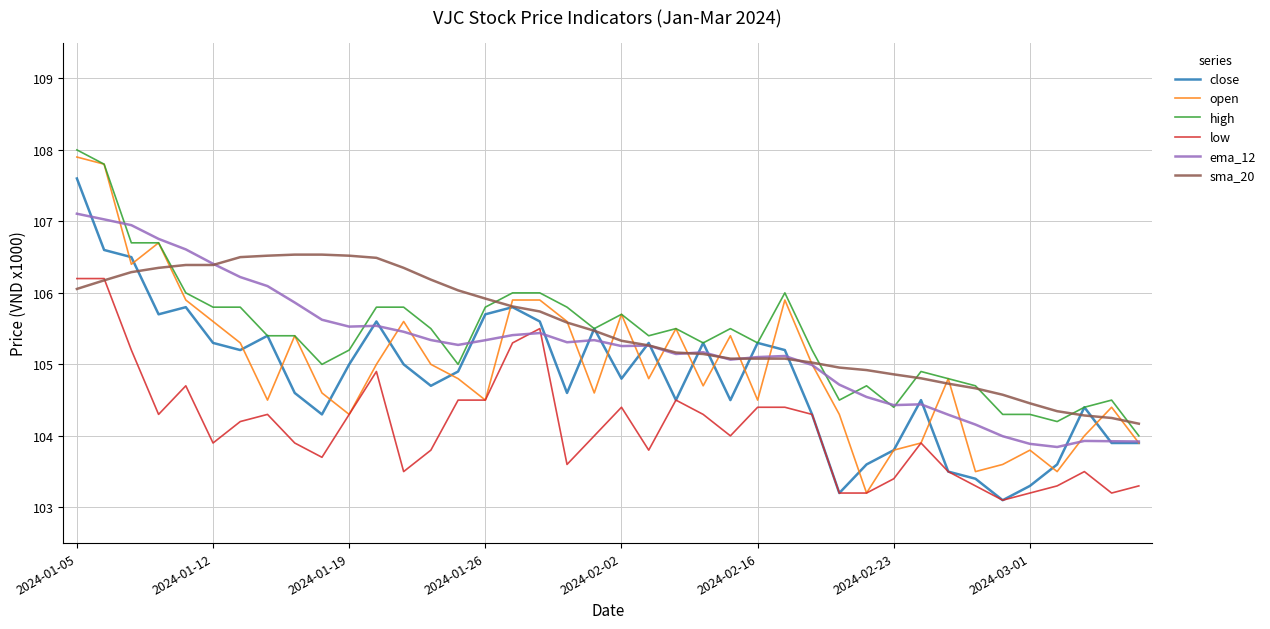

What is the maximum value shown in the chart?

108.0